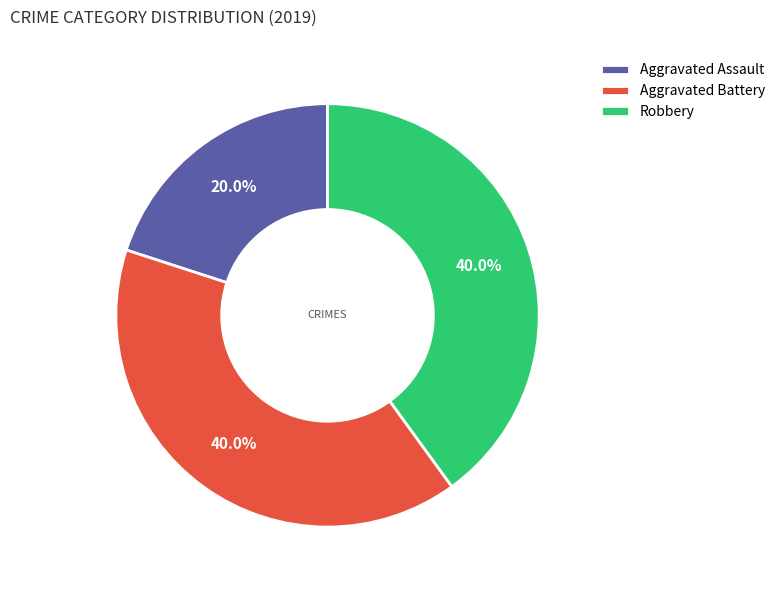

To the nearest percent, what is the combined percentage of Robbery and Aggravated Assault?

60%